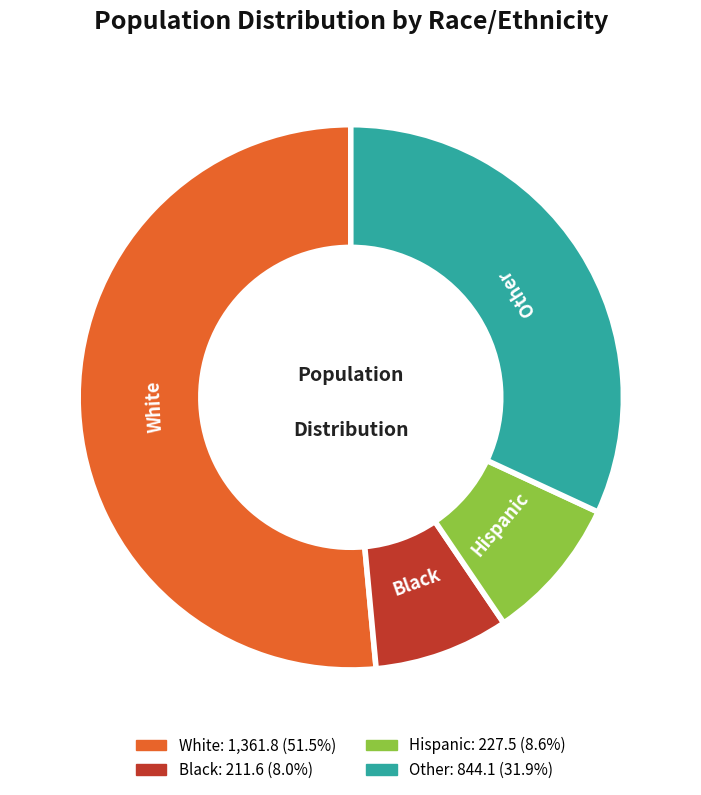

Which slice is the largest?

White